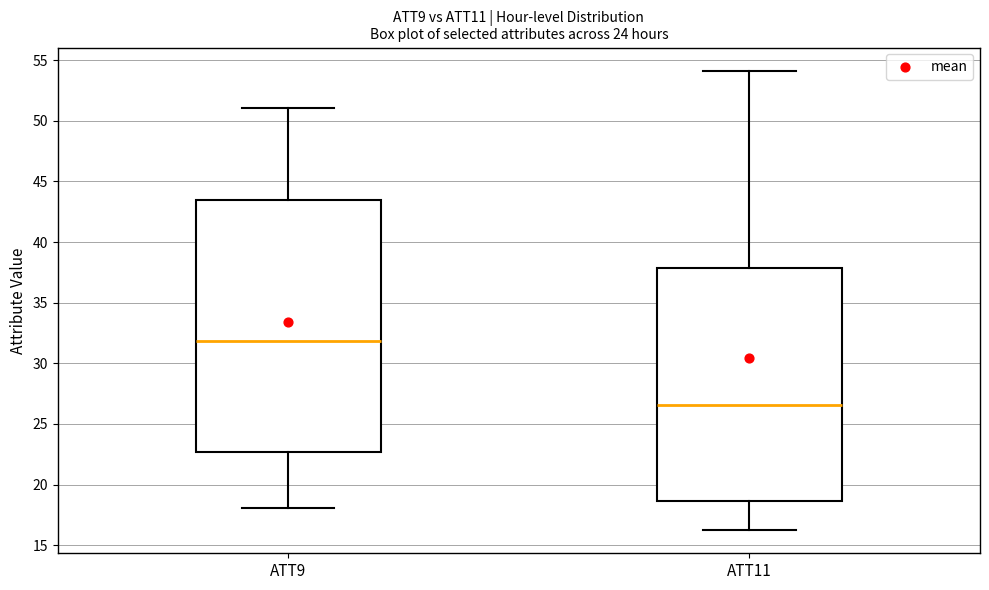

Reading left to right, read every box against the y-axis: the position of its median line, the range the box covers, and the ends of its whiskers. The values are not printed on the chart, so give them approximately, as read against the axis.

ATT9: median 32.0, box 22.5 to 43.5, whiskers 18.0 to 51.0
ATT11: median 26.5, box 18.5 to 38.0, whiskers 16.0 to 54.0